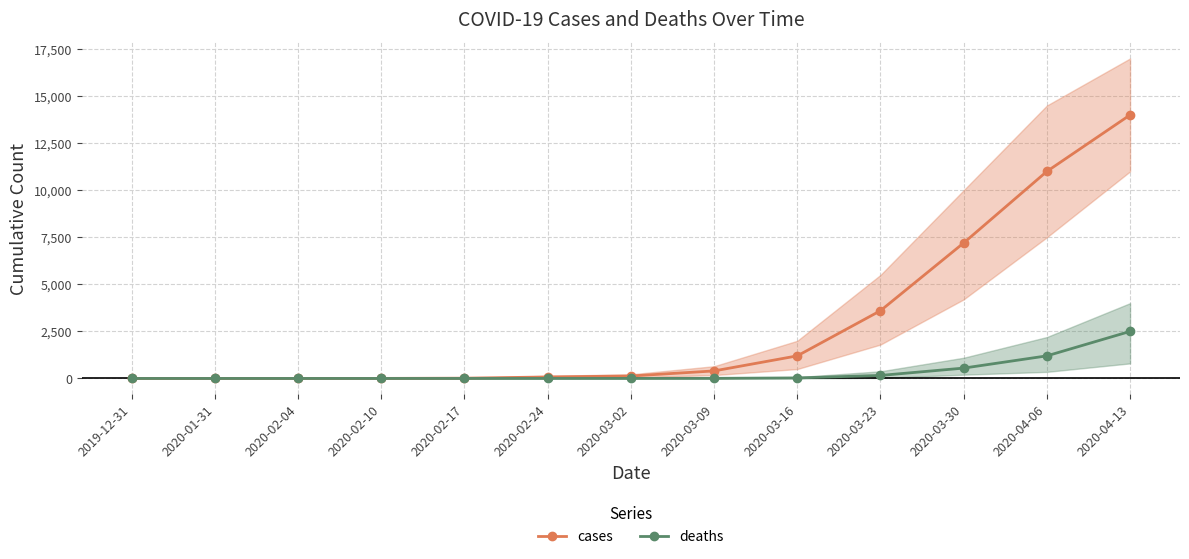

How many values in the cases series exceed 130?

6